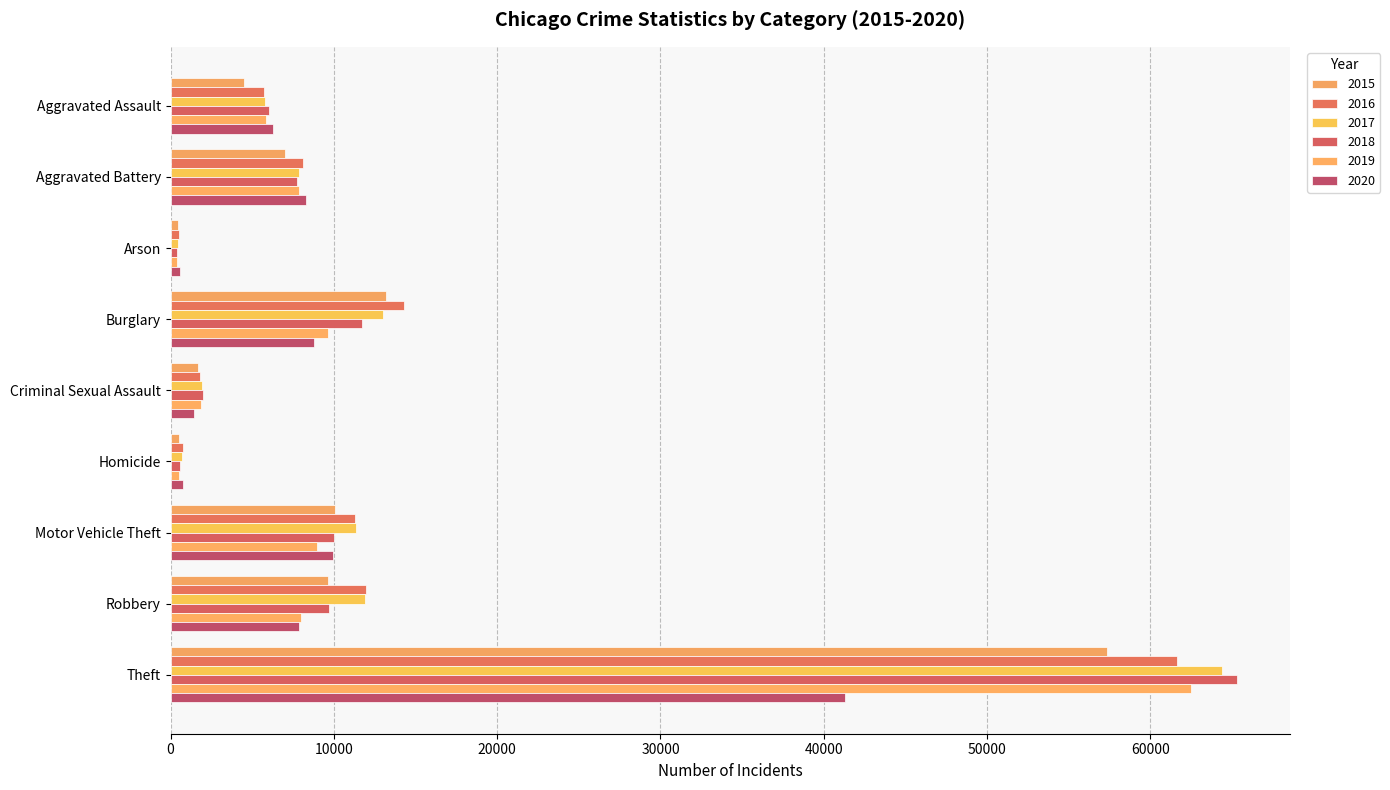

What is the highest value of the 2018 series?

65281